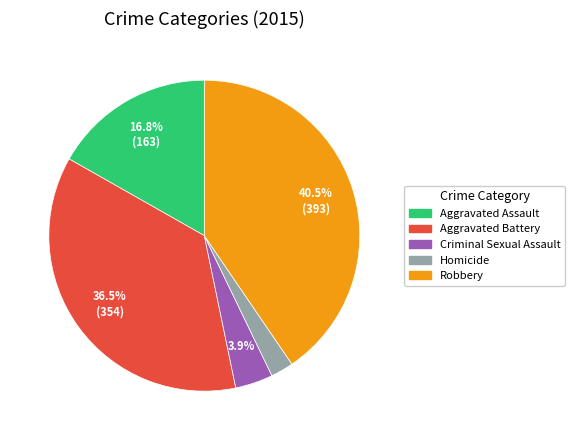

Which has a higher value, Aggravated Battery or Homicide?

Aggravated Battery